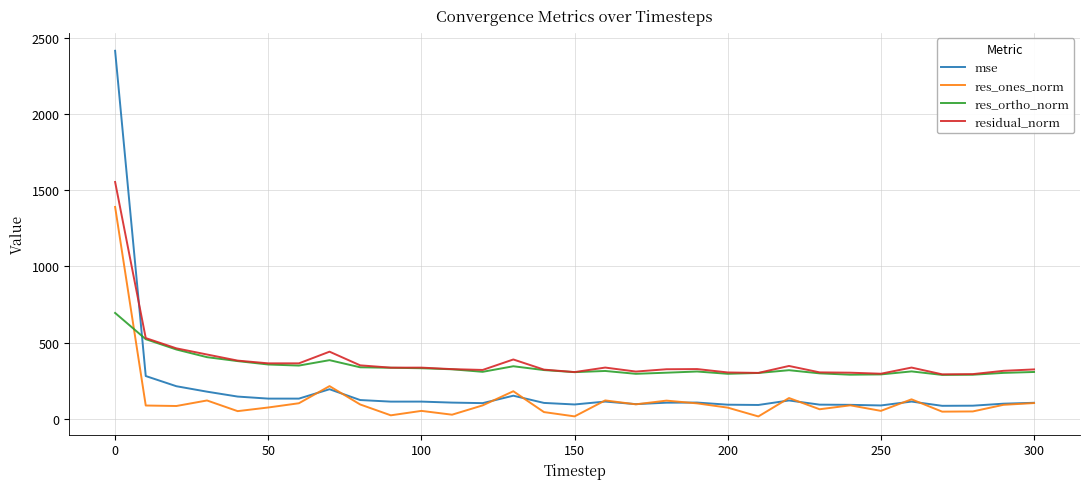

Which series has the largest range (max minus min)?

mse